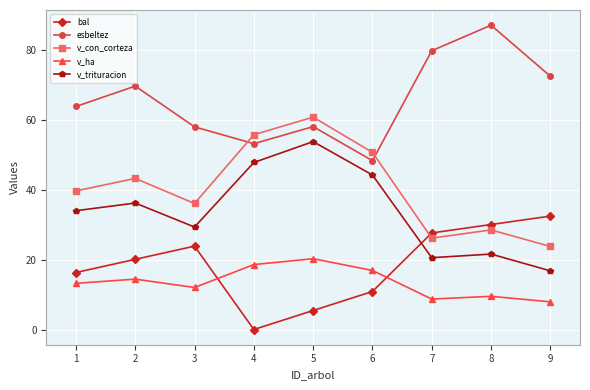

How many series are shown in this chart?

5